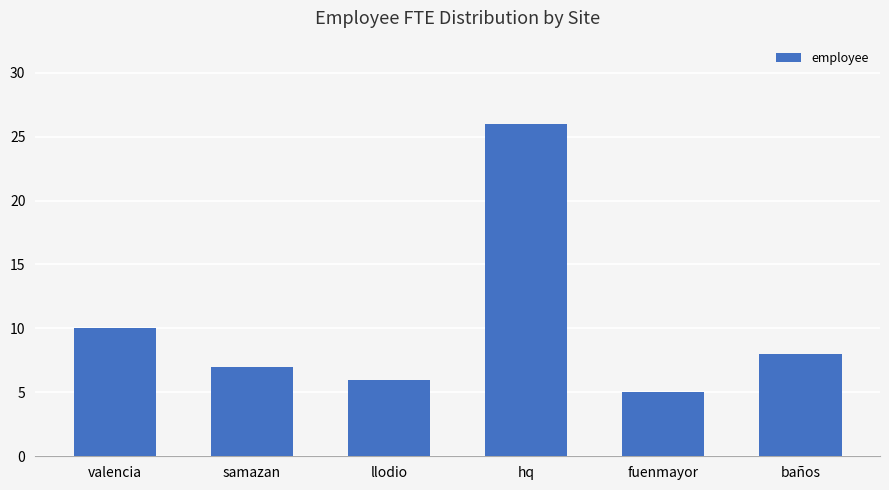

What is the label of the 3rd bar from the left?

llodio